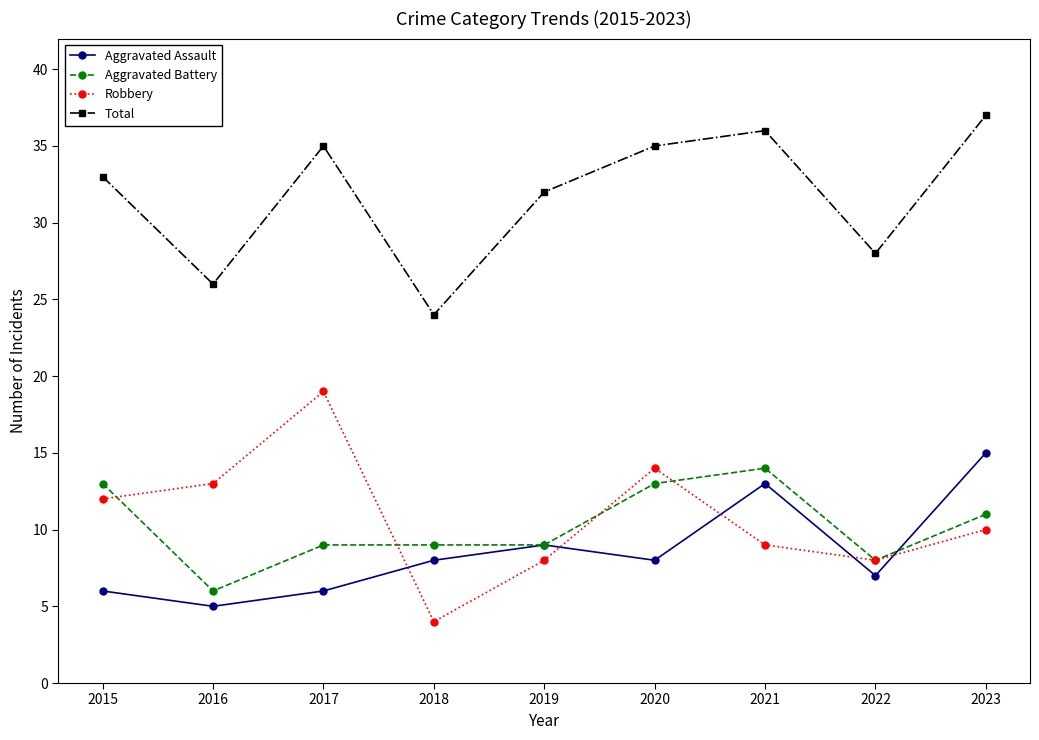

Reading right to left, what are all the values shown in this chart?

Aggravated Assault: 15	7	13	8	9	8	6	5	6
Aggravated Battery: 11	8	14	13	9	9	9	6	13
Robbery: 10	8	9	14	8	4	19	13	12
Total: 37	28	36	35	32	24	35	26	33